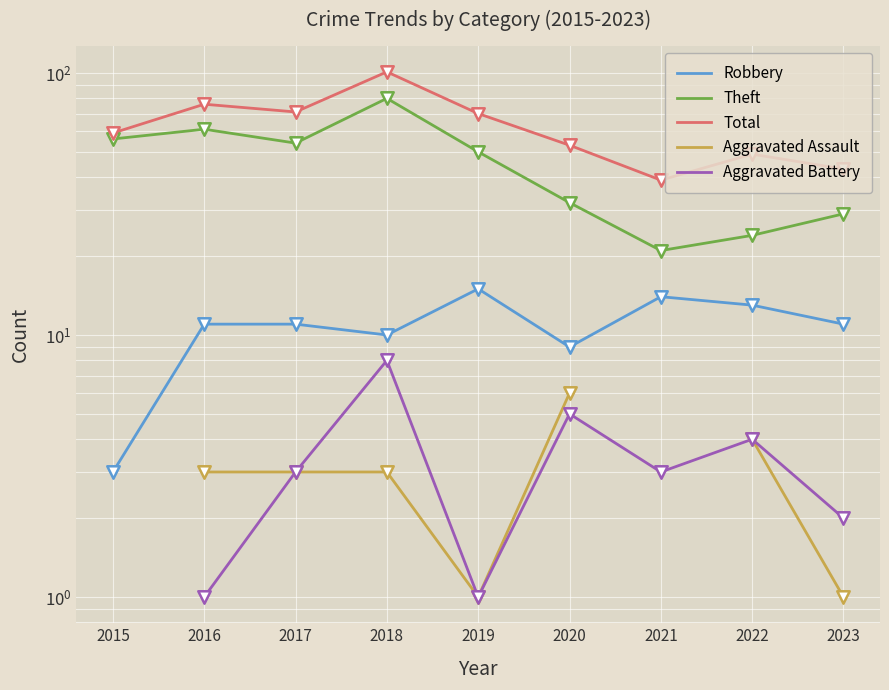

What is the total value across all series at 2019?

137.0